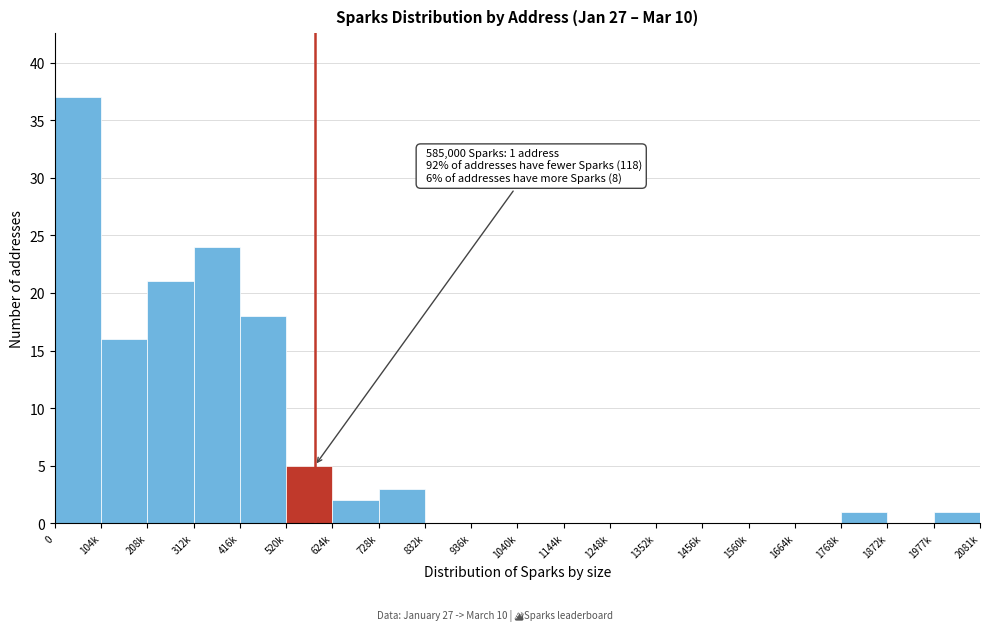

Reading right to left, extract all data points from this chart.

1977k=1	1872k=0	1768k=1	1664k=0	1560k=0	1456k=0	1352k=0	1248k=0	1144k=0	1040k=0	936k=0	832k=0	728k=3	624k=2	520k=5	416k=18	312k=24	208k=21	104k=16	0=37